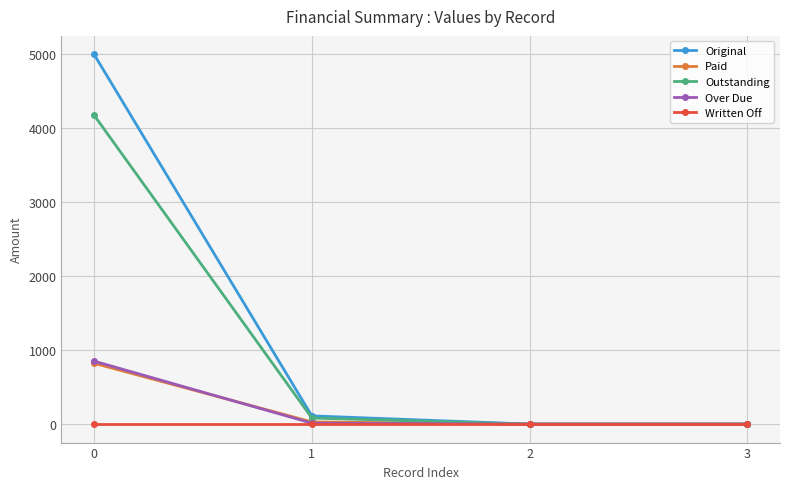

Which series has the largest range (max minus min)?

Original